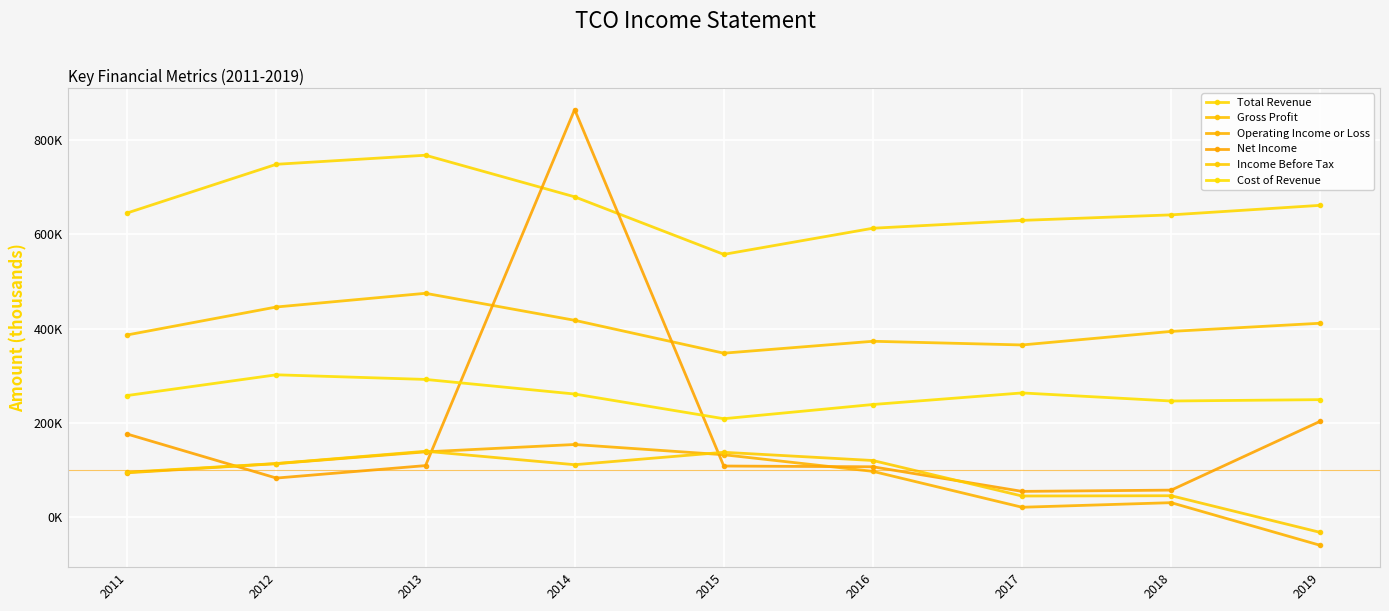

What is the average value of the Net Income series?

196400